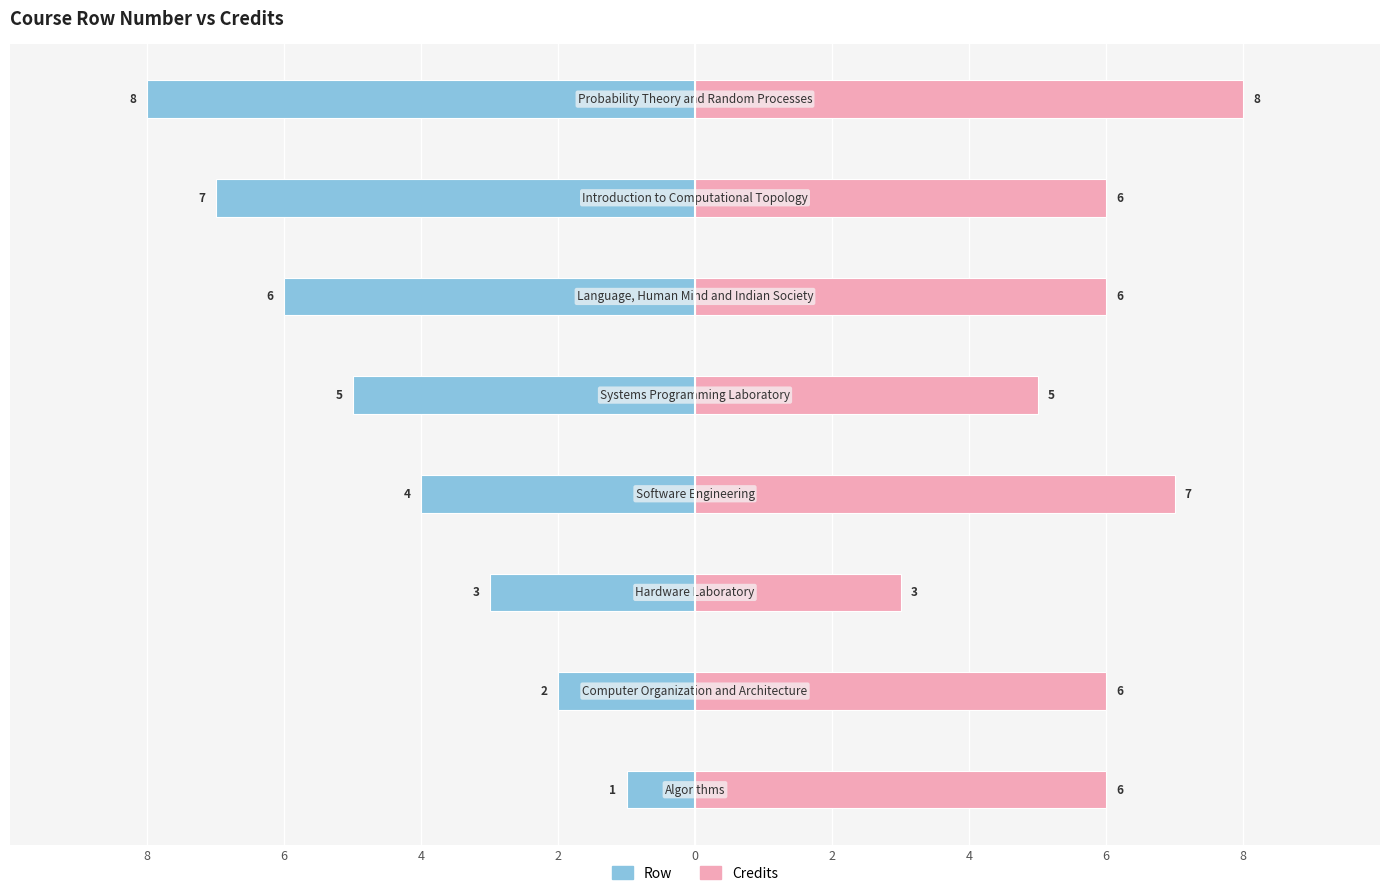

Reading right to left, what are all the values shown in this chart?

Row: -8	-7	-6	-5	-4	-3	-2	-1
Credits: 8	6	6	5	7	3	6	6